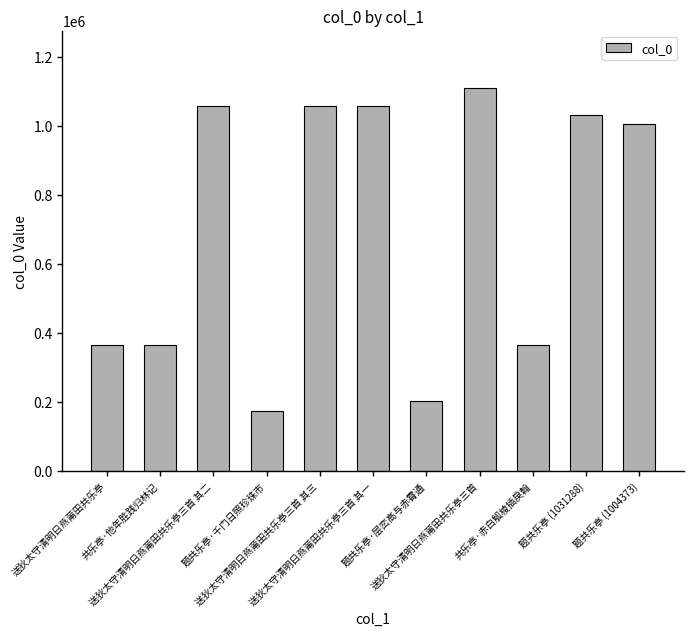

Which category has the highest value across all series?

送狄太守清明日燕莆田共乐亭三首